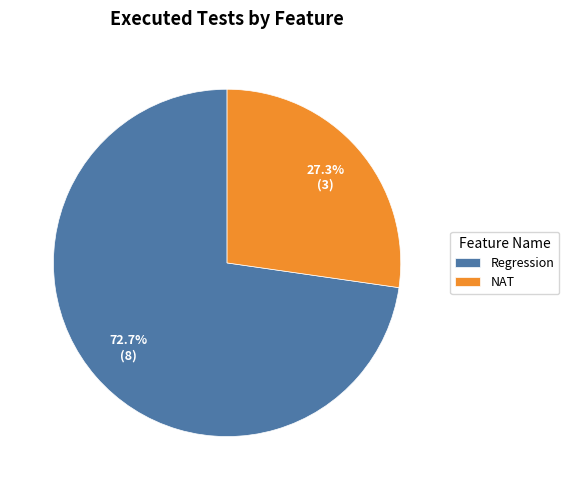

Between Regression and NAT, which is larger?

Regression